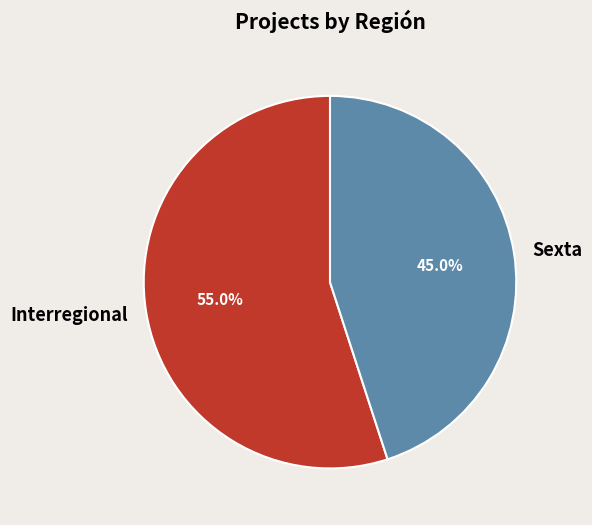

Between Interregional and Sexta, which is larger?

Interregional